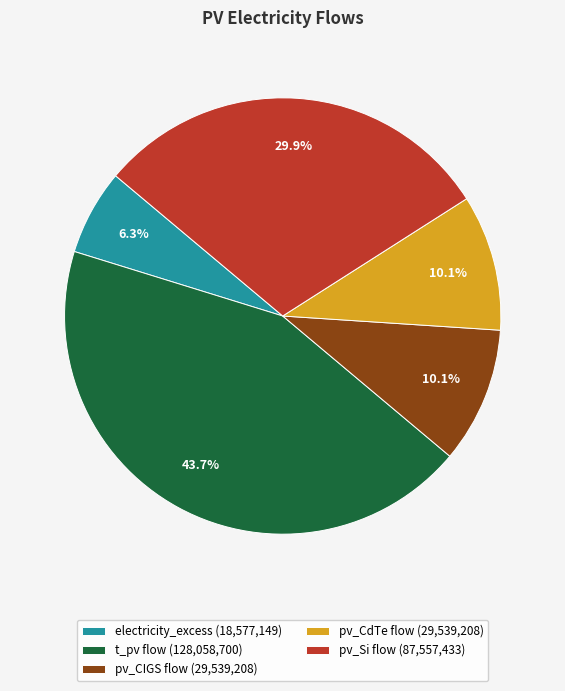

Which has a higher value, pv_Si flow (87,557,433) or electricity_excess (18,577,149)?

pv_Si flow (87,557,433)